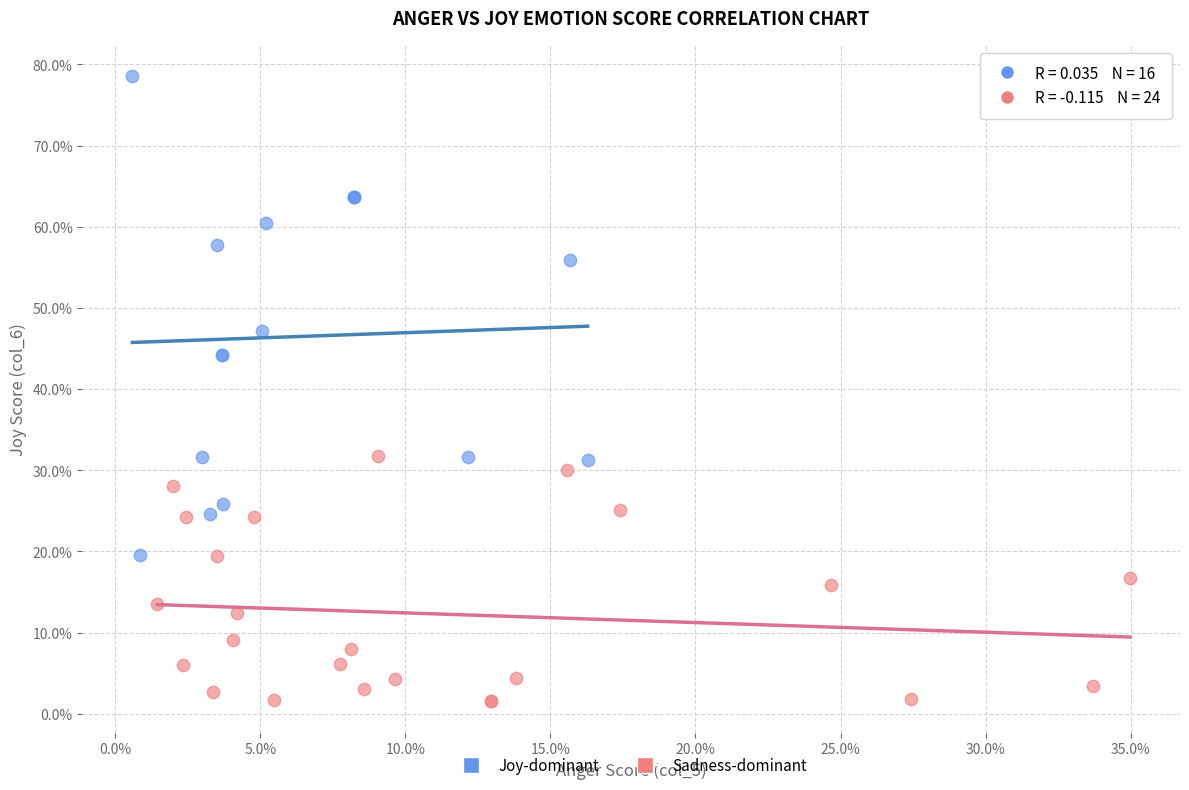

Which series contains the highest Y value?

Joy-dominant